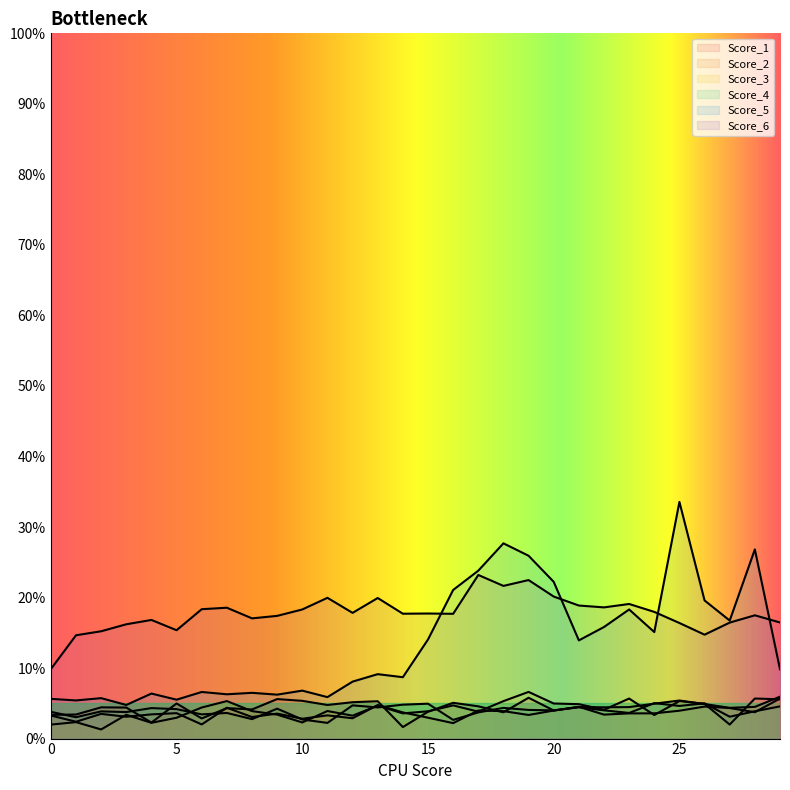

At which category is the sum across all series the highest?

25